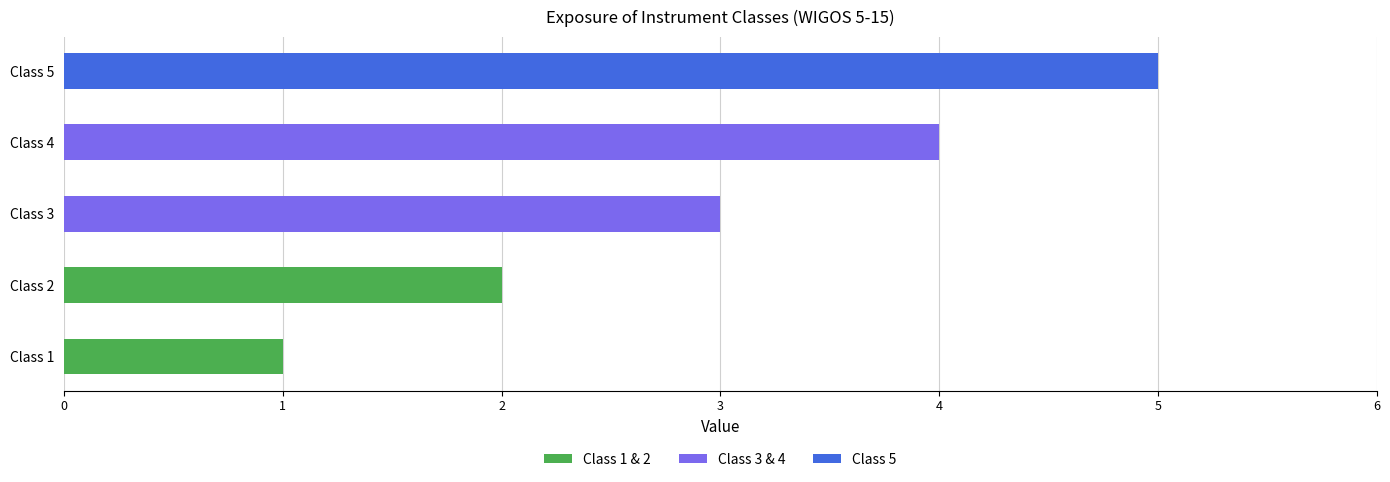

How many values are between 2 and 4?

3